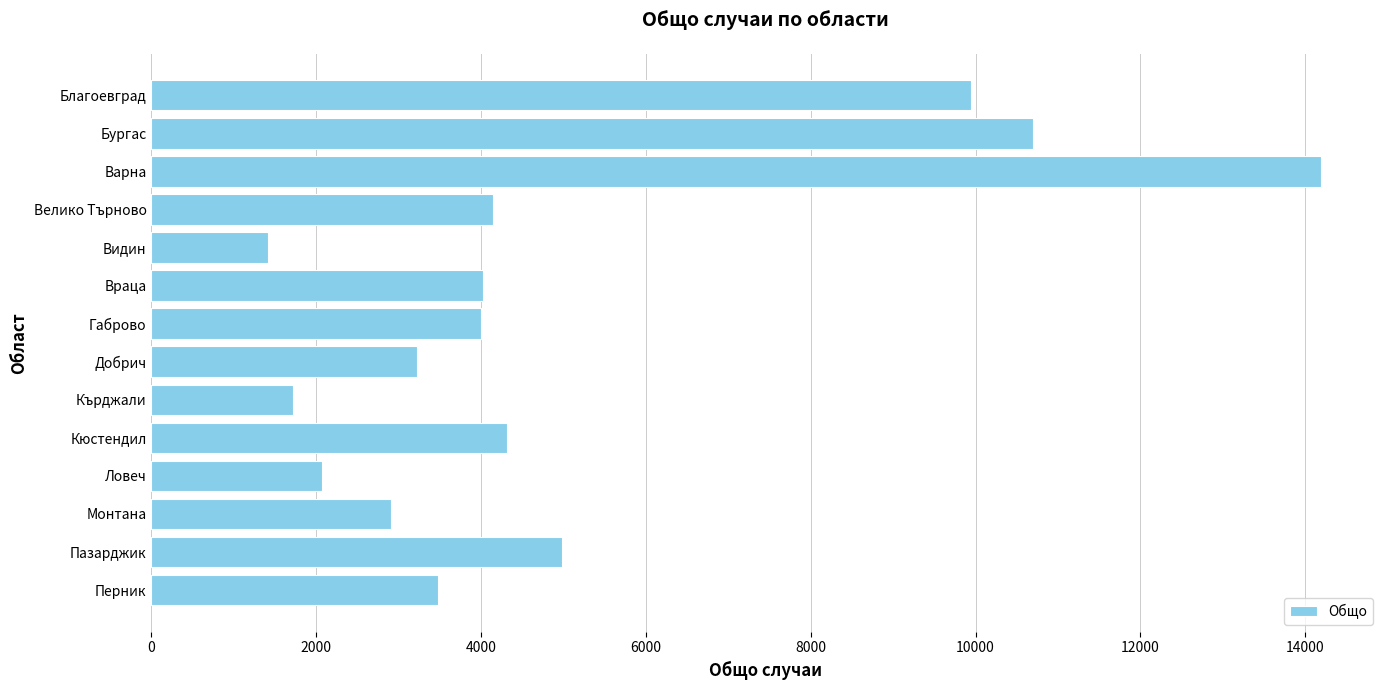

At which category does the chart reach its peak across all series?

Варна